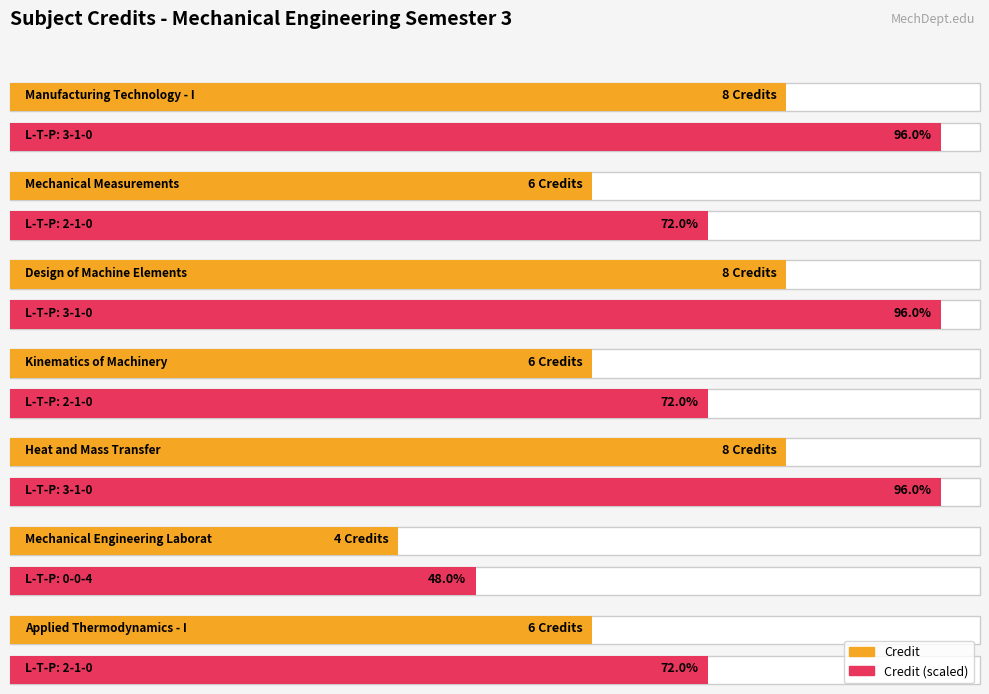

Which category has the highest value across all series?

3-1-0